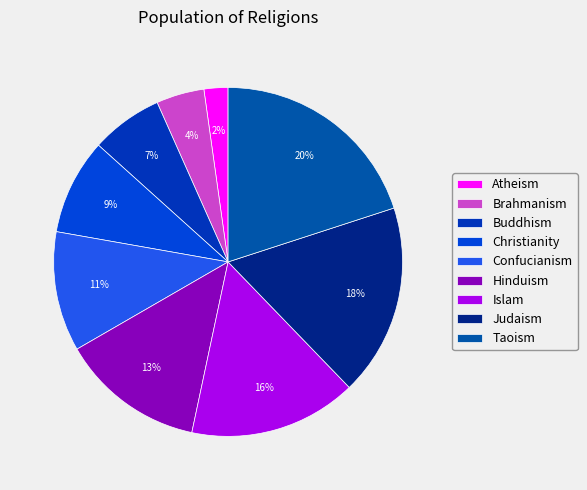

Is it true that Judaism is 18% of the pie?

True